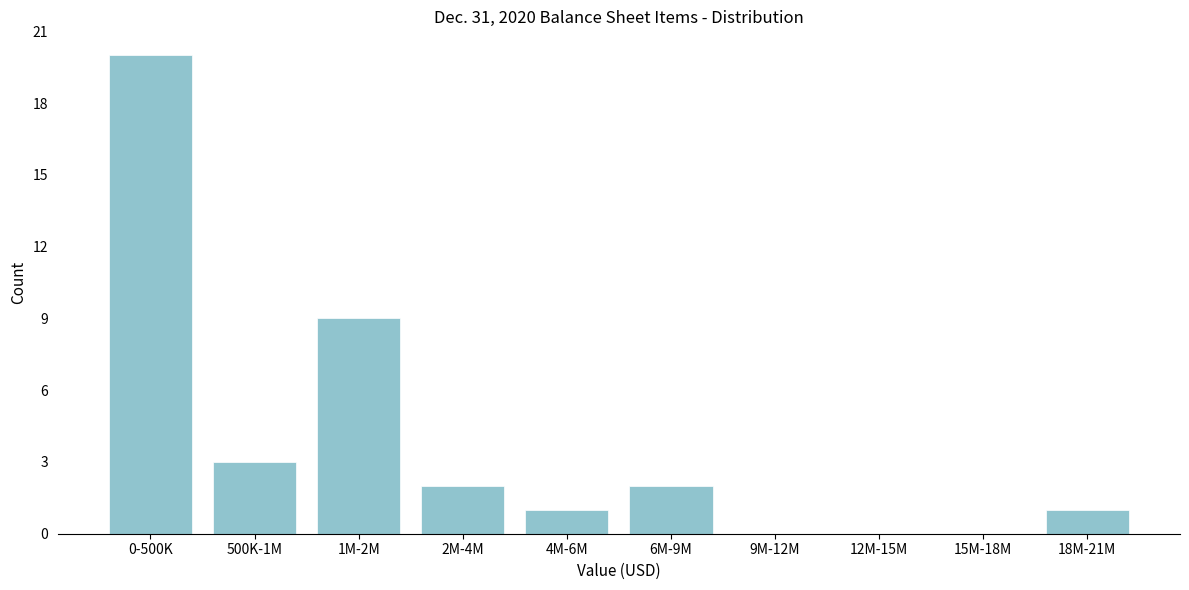

Reading right to left, what are all the values shown in this chart?

18M-21M=1	15M-18M=0	12M-15M=0	9M-12M=0	6M-9M=2	4M-6M=1	2M-4M=2	1M-2M=9	500K-1M=3	0-500K=20